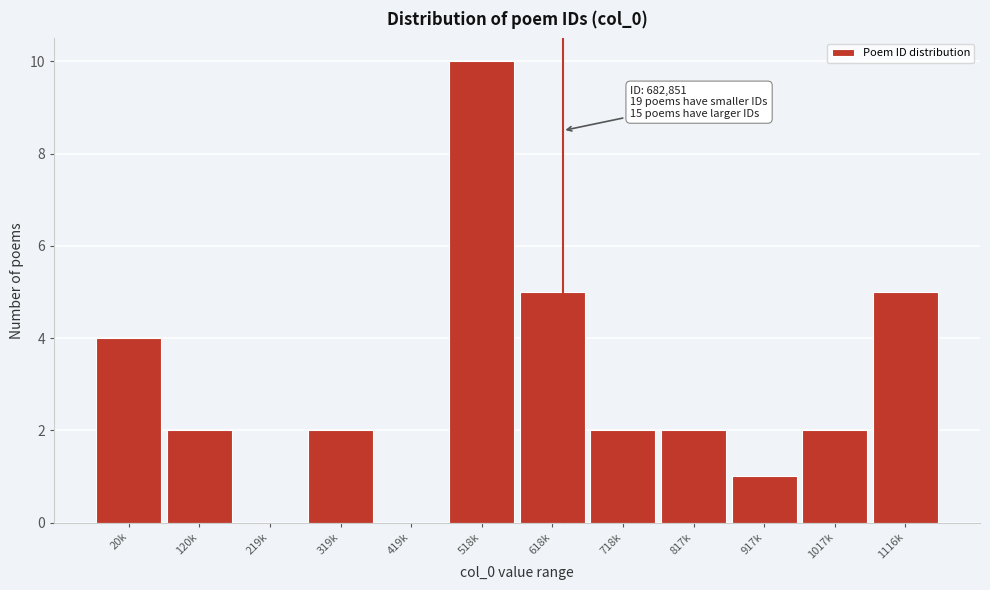

Reading left to right, list all the values displayed in this chart.

20k=4	120k=2	219k=0	319k=2	419k=0	518k=10	618k=5	718k=2	817k=2	917k=1	1017k=2	1116k=5